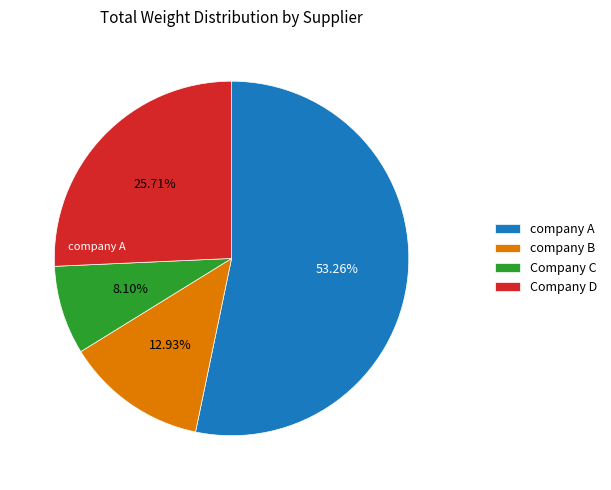

How many segments does this pie chart have?

4